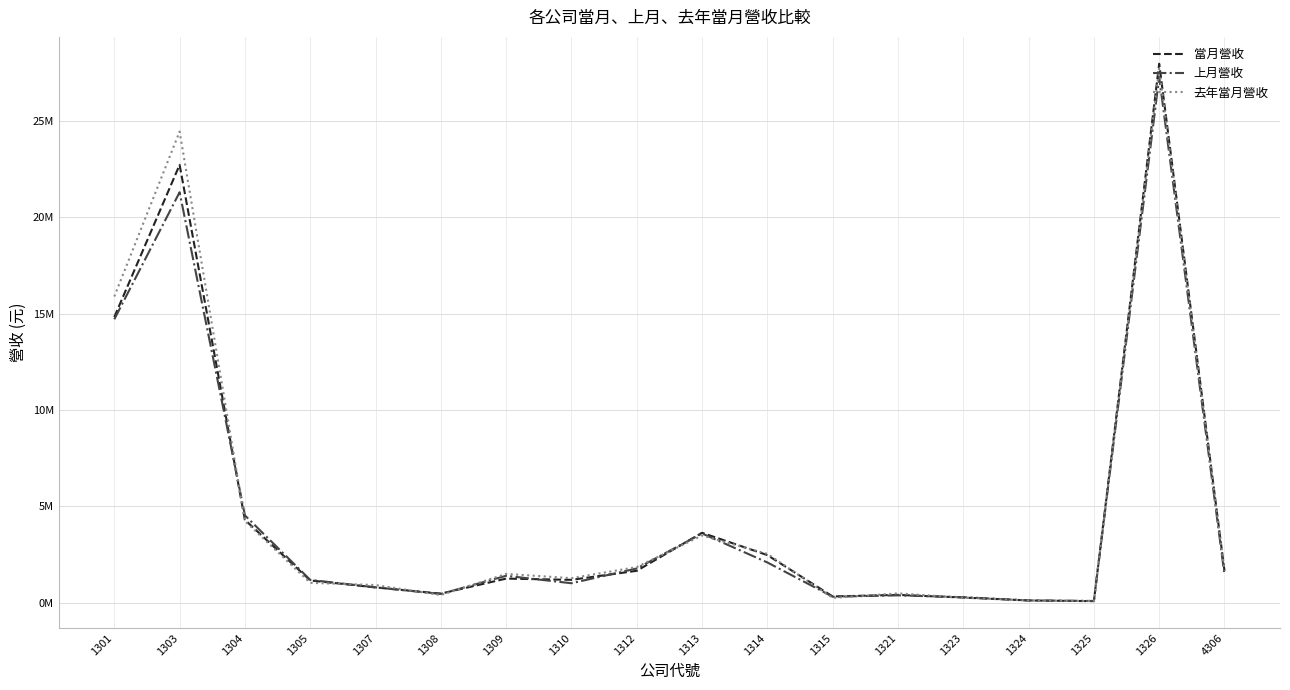

What is the value of the 去年當月營收 point at the 12th from the left?

240697